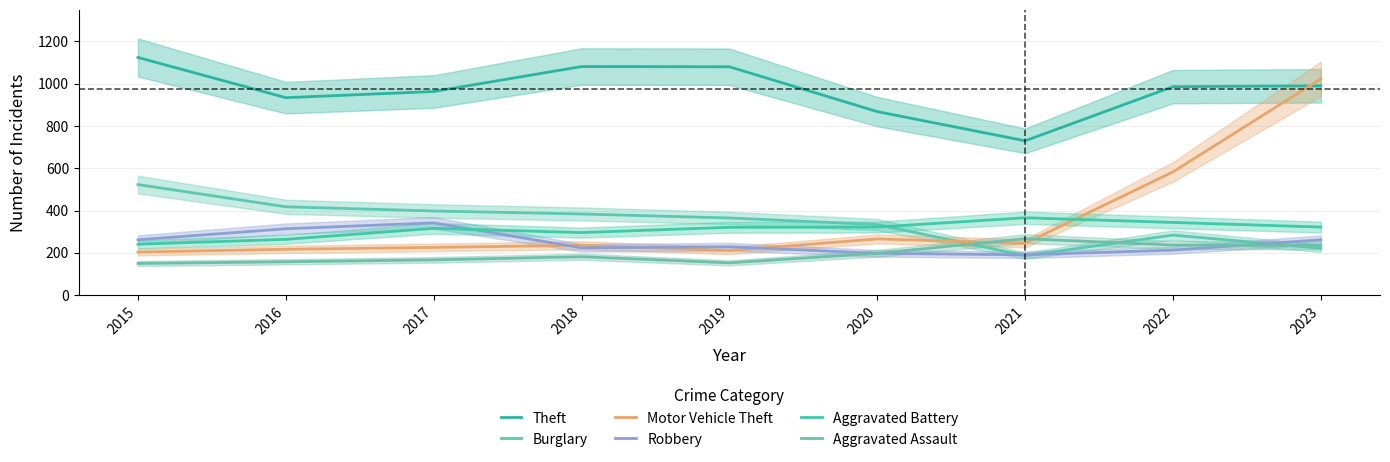

What is the value of the Aggravated Battery point at the 4th from the left?

296